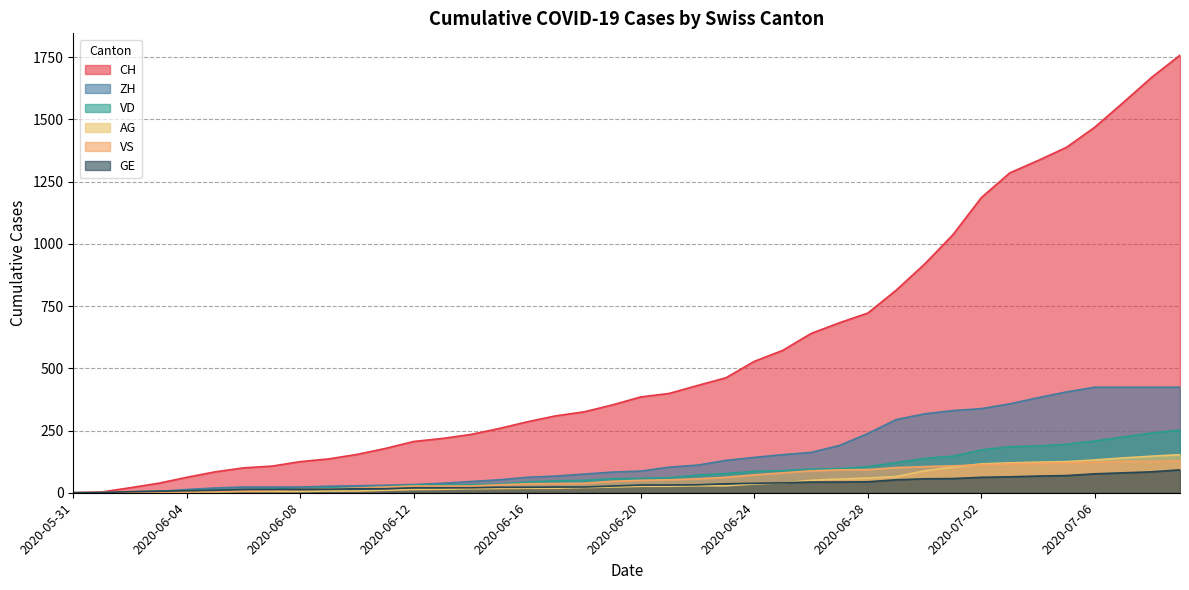

True or false: AG has more than 0 points higher than both neighbors.

False